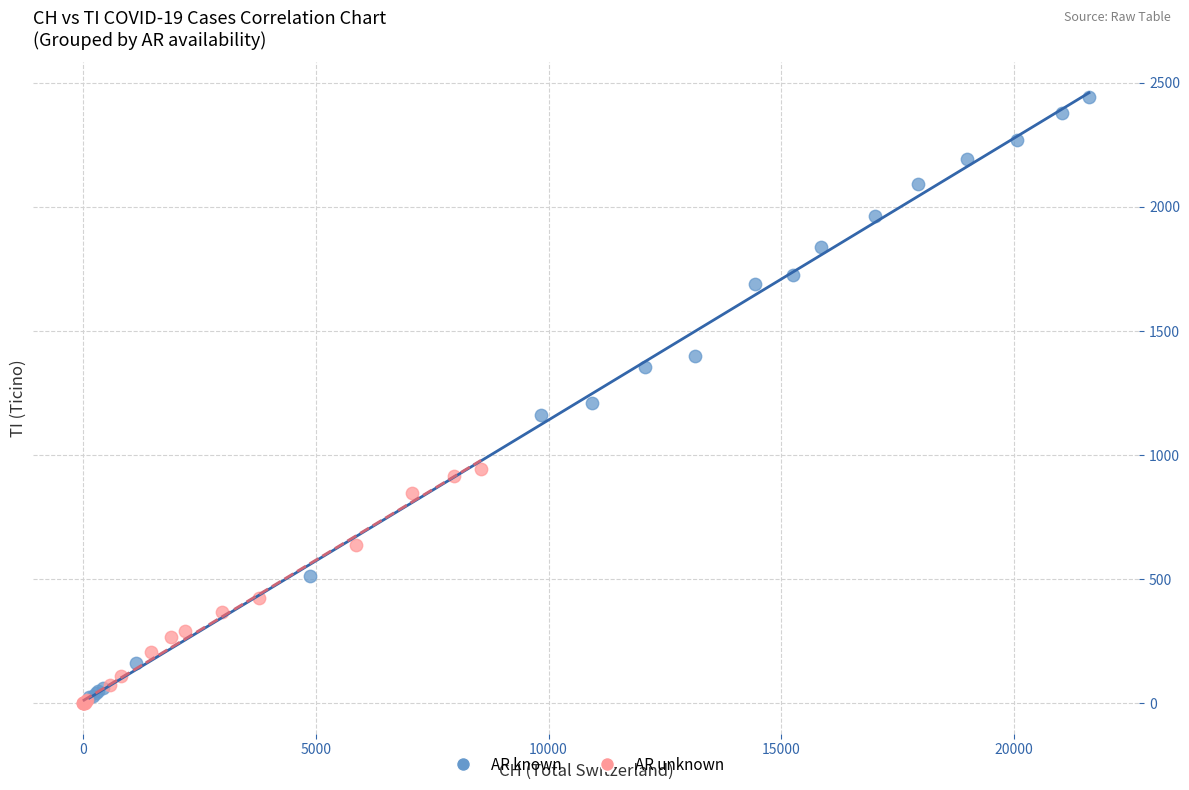

What are all the series names shown in the legend?

AR known, AR unknown